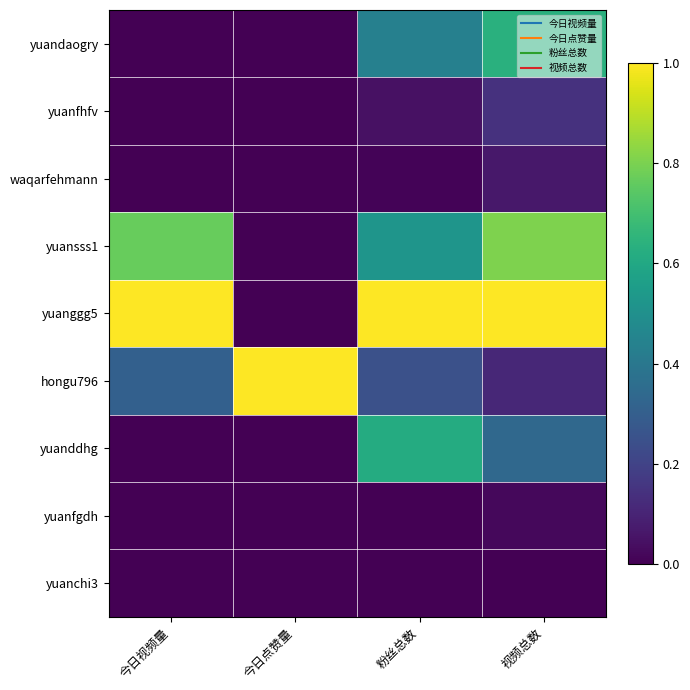

Which series changed the most between 今日点赞量 and 粉丝总数?

yuanggg5